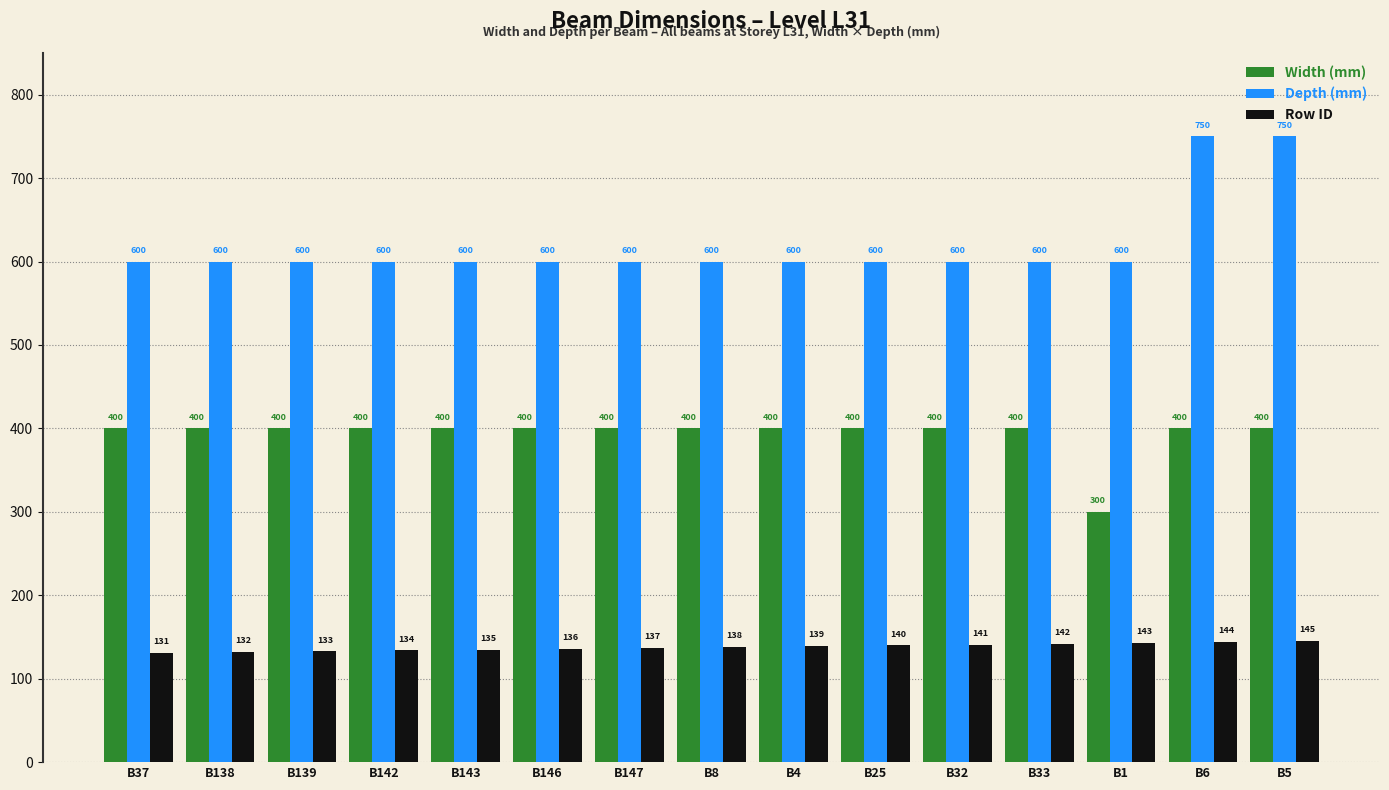

Count the number of data series in this chart.

3